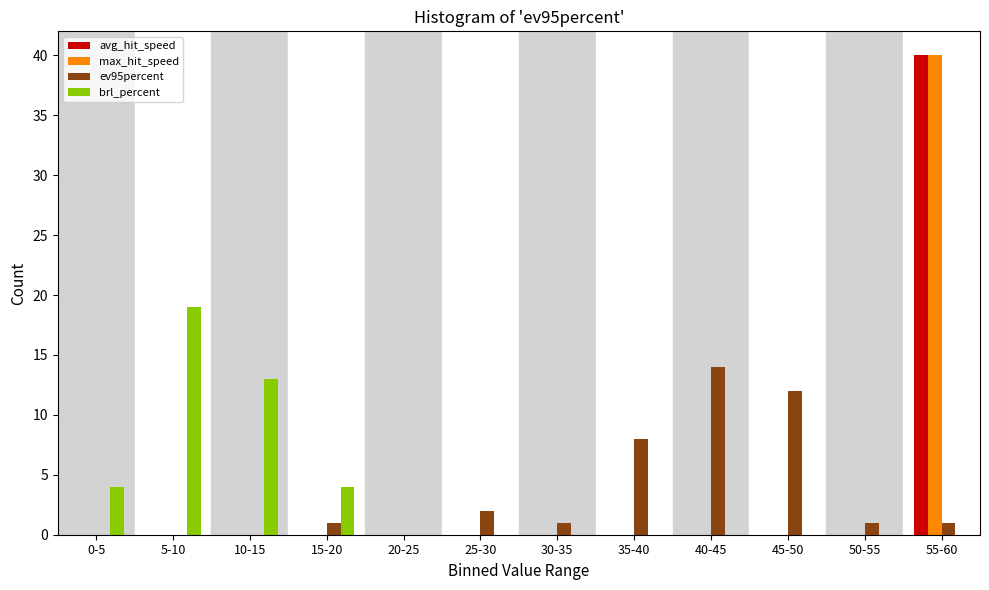

At which category is the sum across all series the highest?

55-60